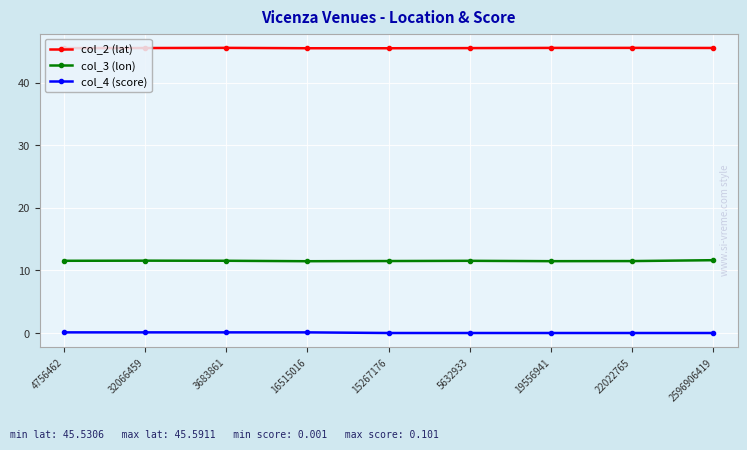

What is the maximum value shown in the chart?

45.6